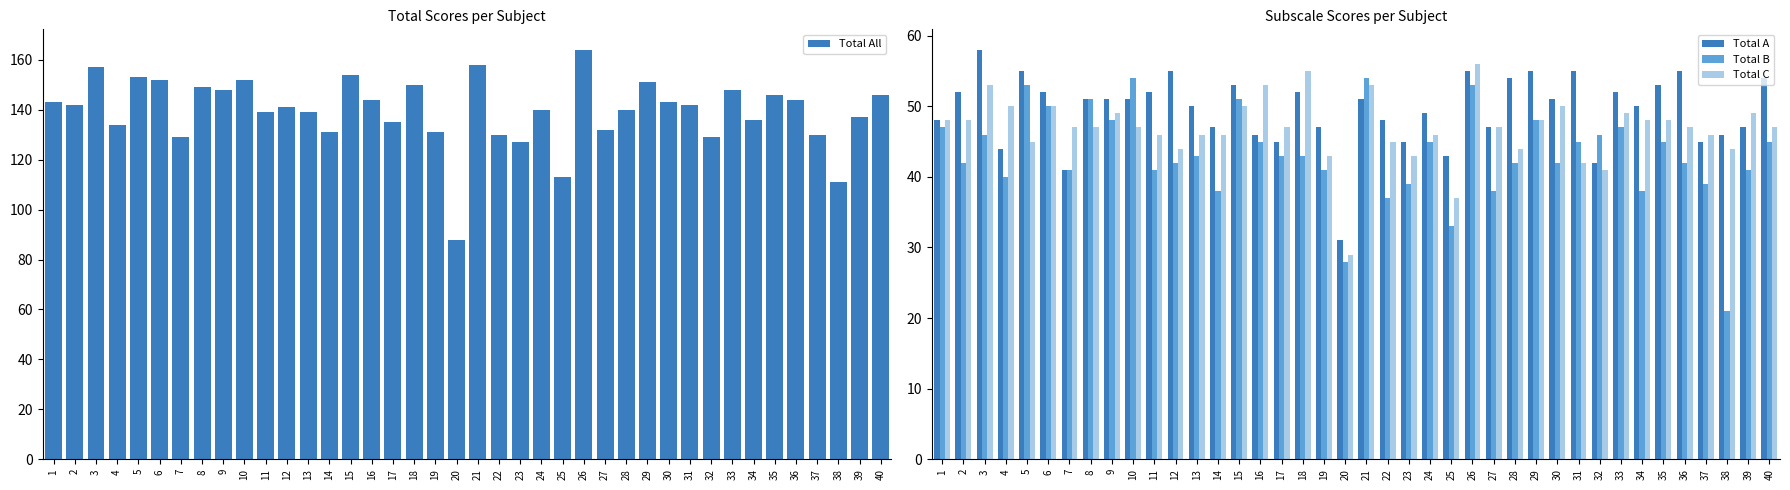

Is it true that Total All equals 105 at 3?

False